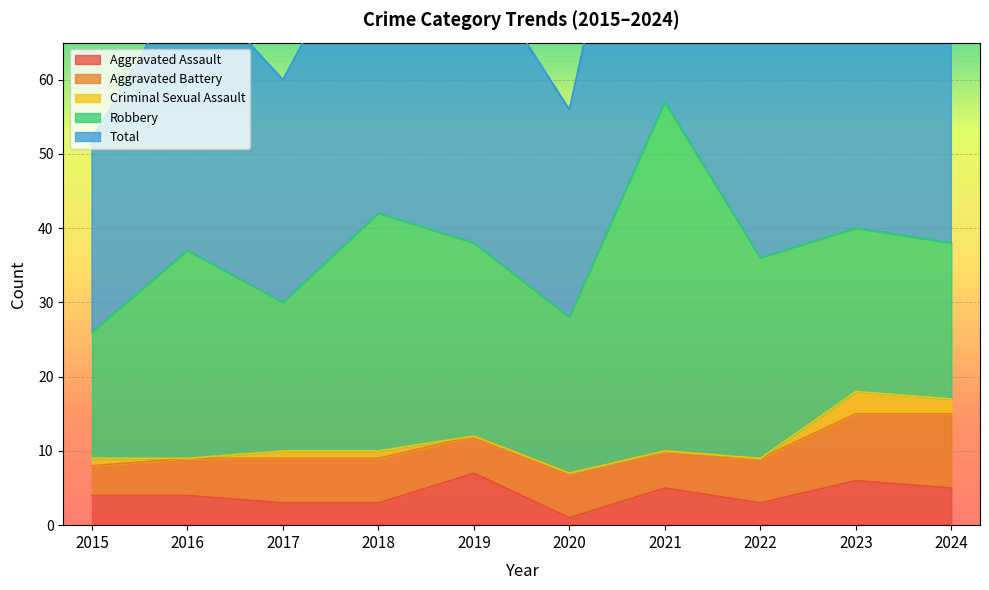

The Aggravated Assault series shows 3 at 2022. True or false?

True